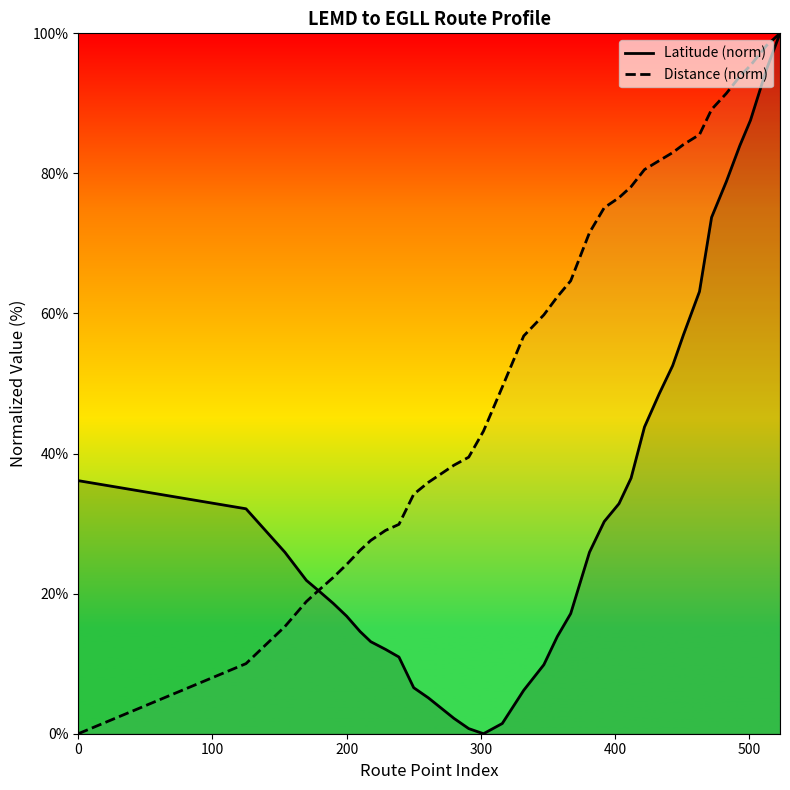

What is the greatest value displayed?

100.0